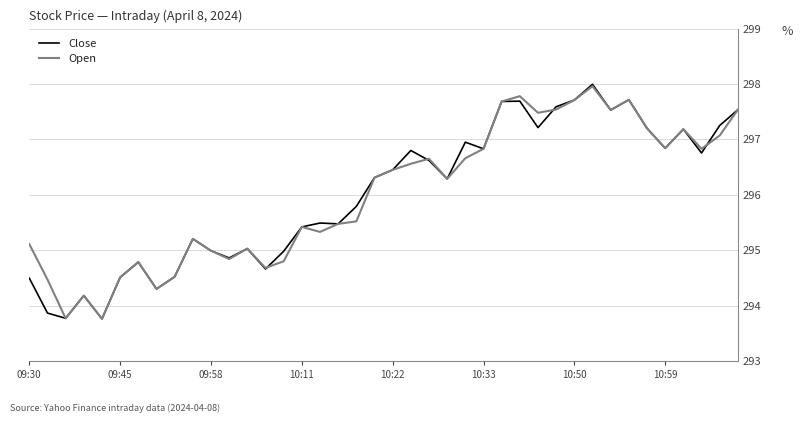

Count the number of data series in this chart.

2